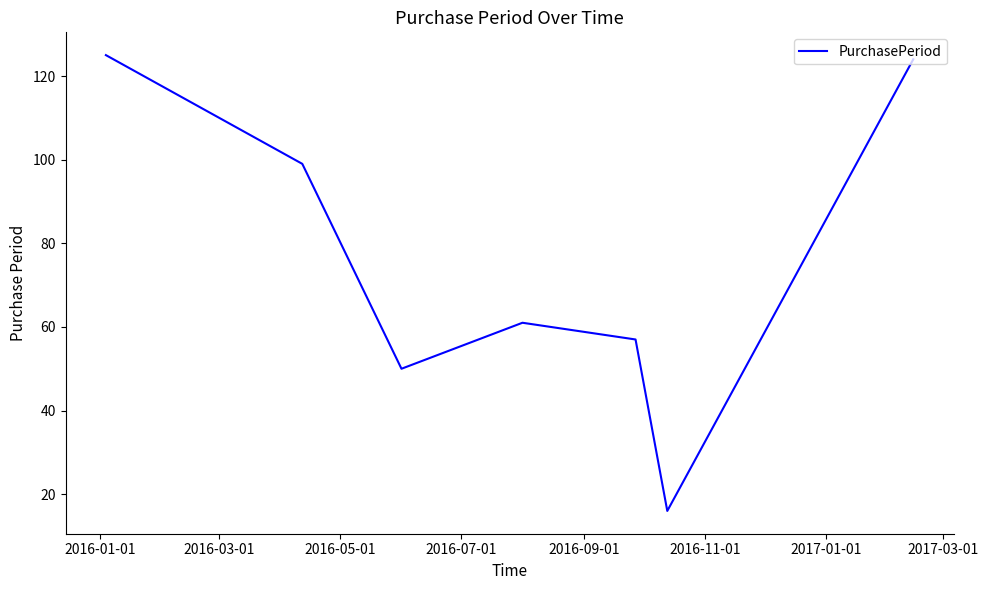

How many lines are shown in the chart?

1